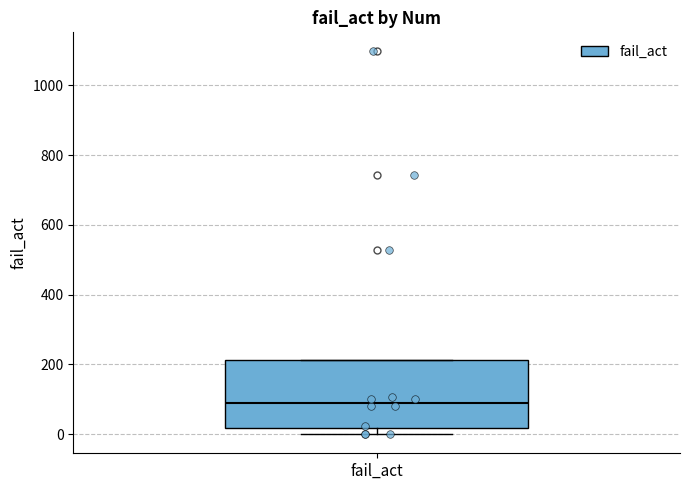

Where does the median line of the box for fail_act sit on the y-axis? The values are not printed on the chart, so give them approximately, as read against the axis.

100